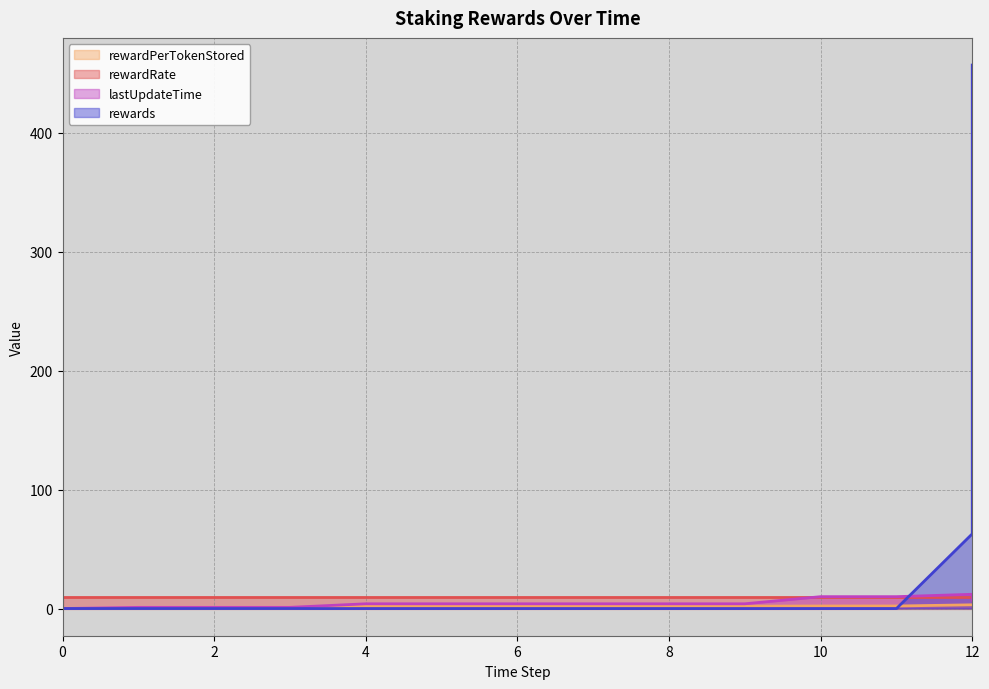

The value of rewards at 6 is 0.0. True or false?

True